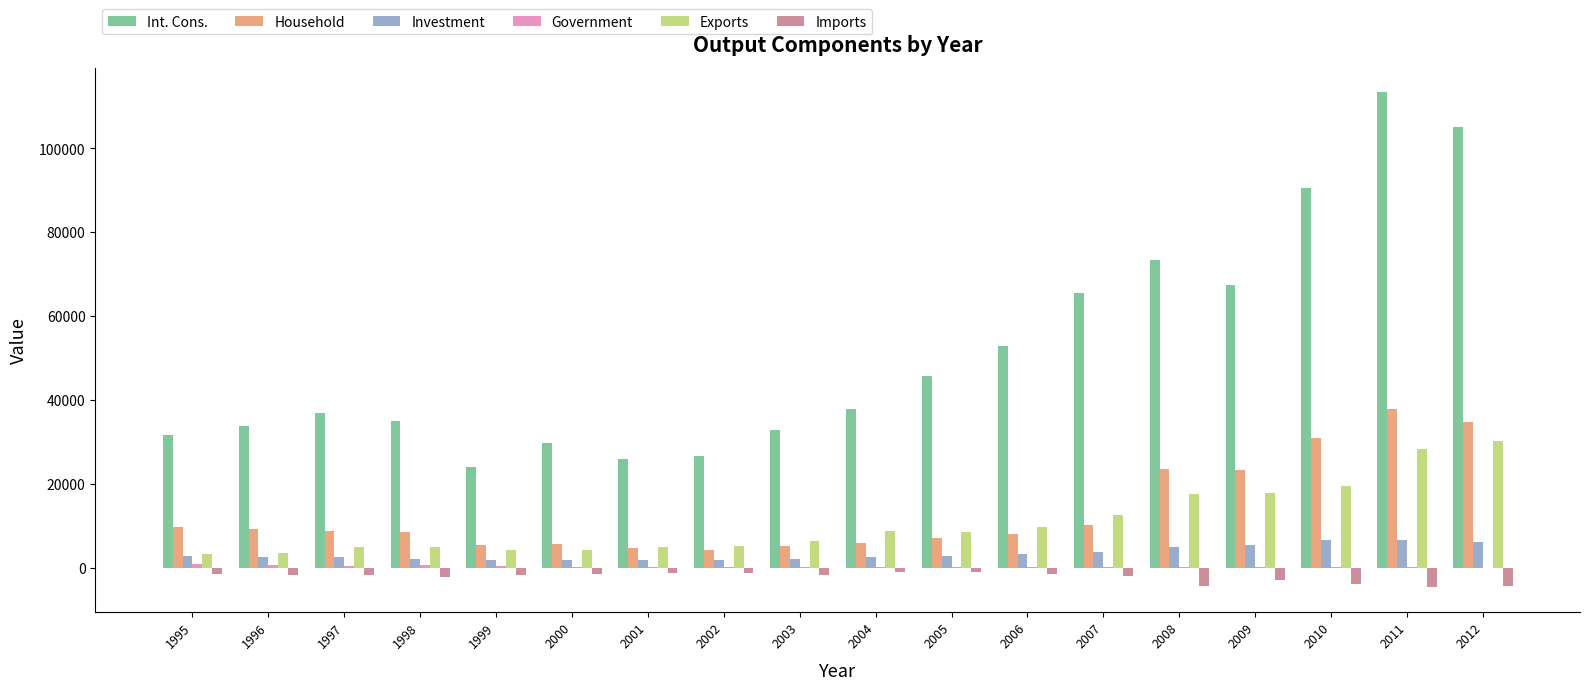

Between 2001 and 2012, which series saw the biggest shift?

Int. Cons.